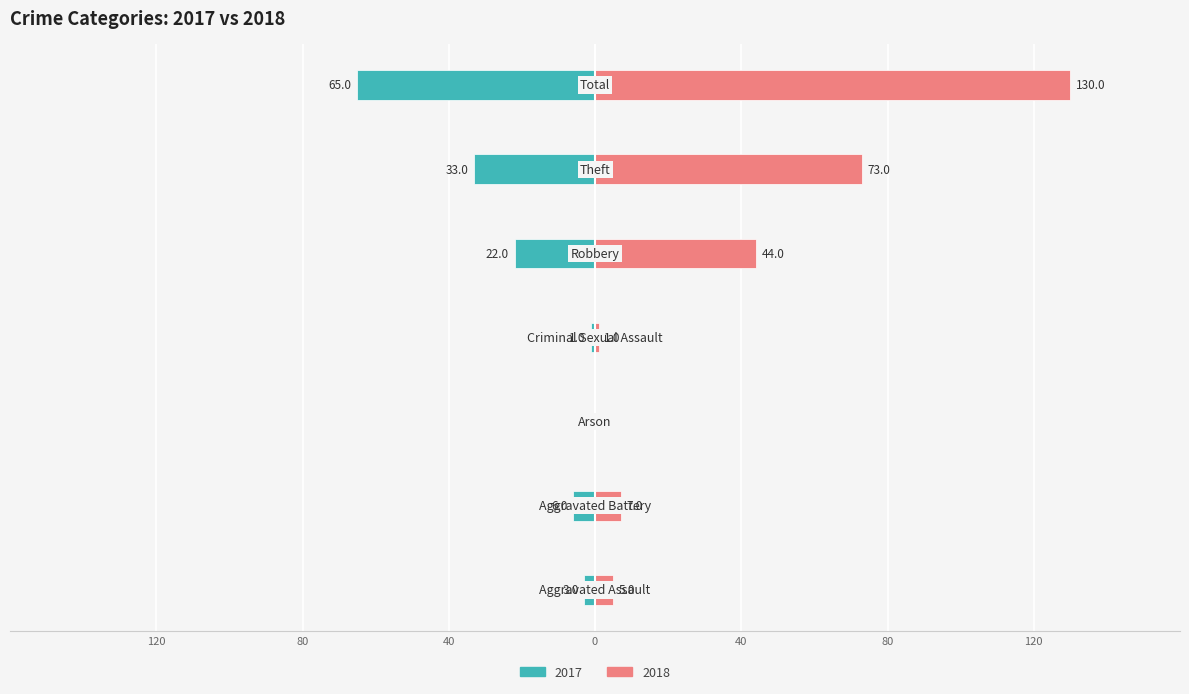

Where is 2018 nearest to the value 65?

Theft